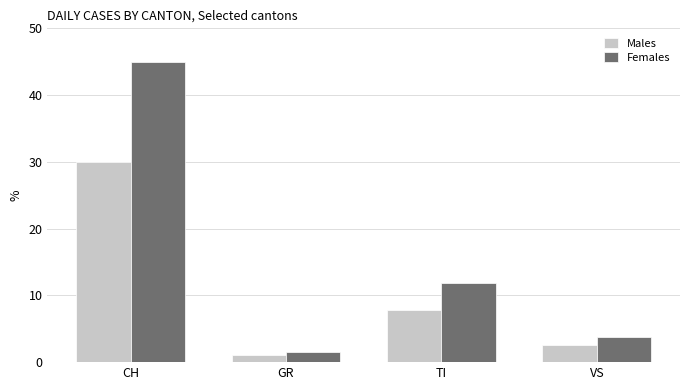

What are all the series names shown in the legend?

Males, Females